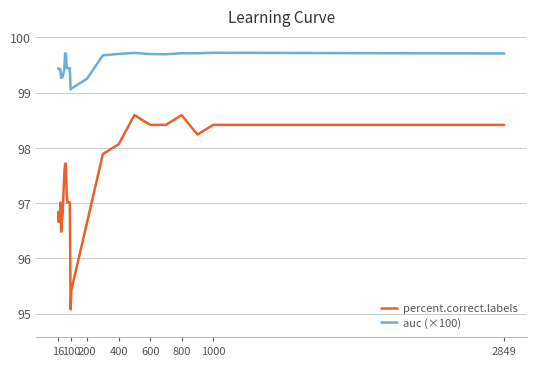

Rank the series by their maximum value, from highest to lowest.

auc (×100), percent.correct.labels